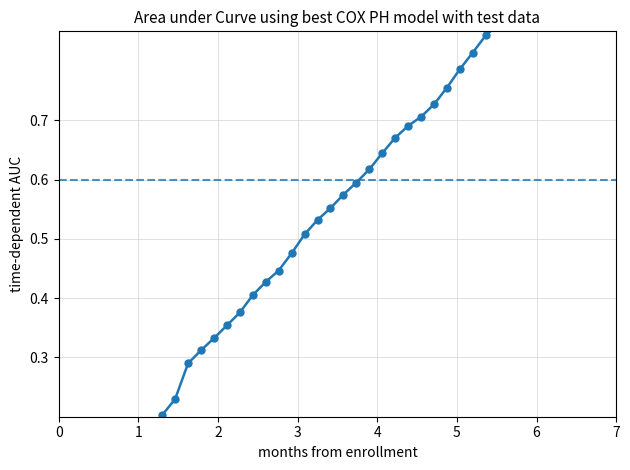

Count the number of categories in the chart.

40